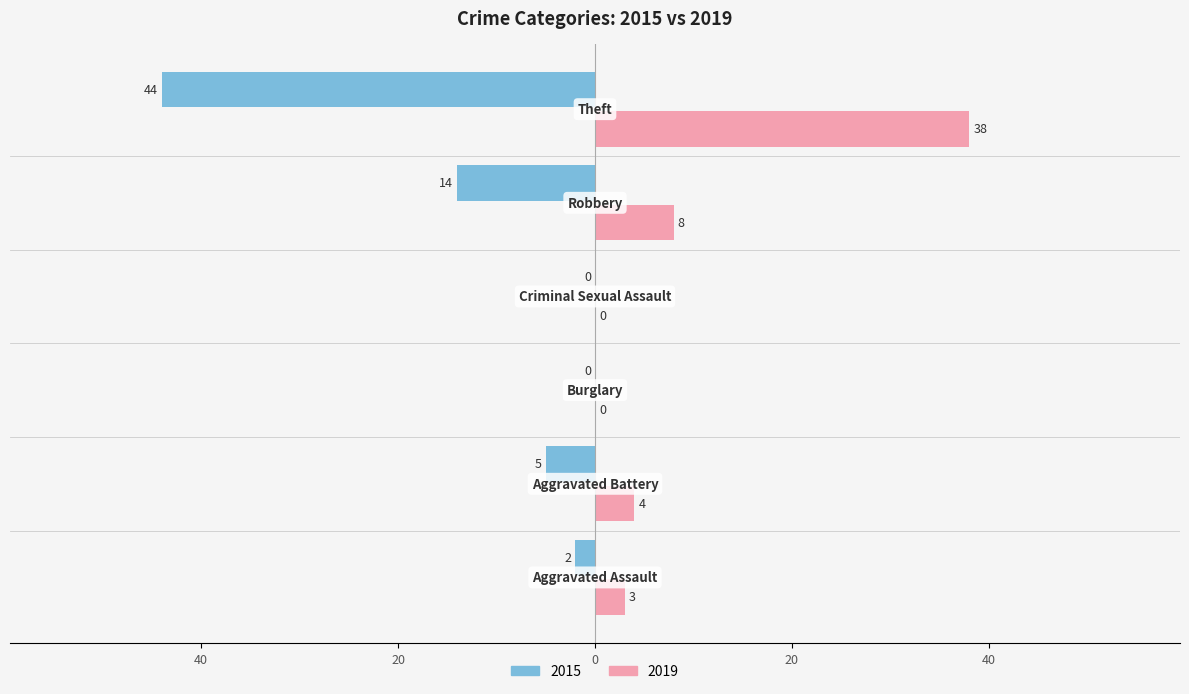

What are all the series names shown in the legend?

2015, 2019